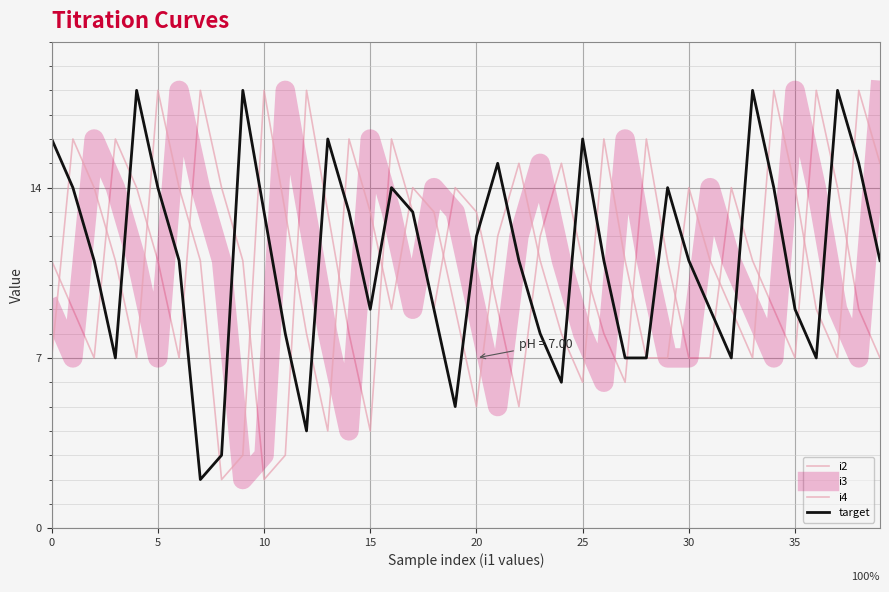

How many lines are shown in the chart?

4